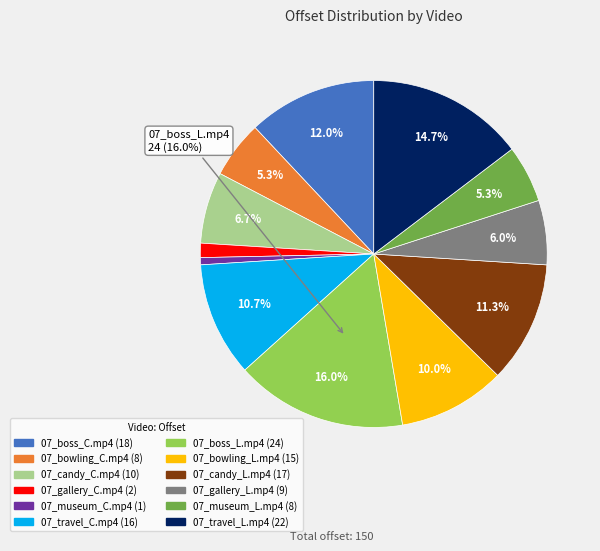

Does any single category account for the majority?

No